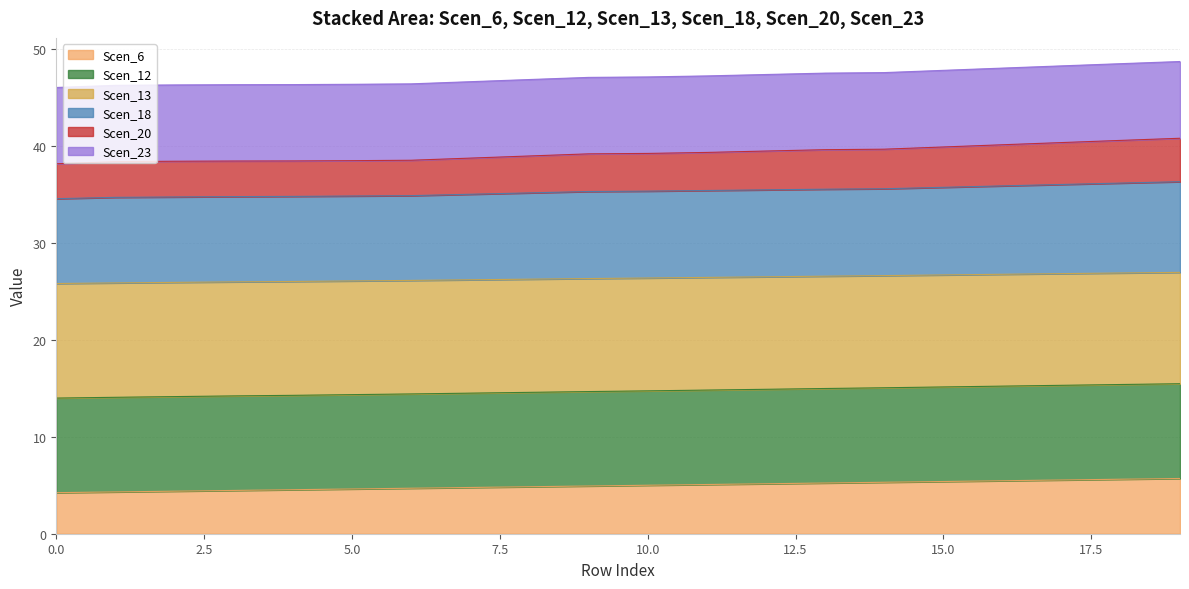

What is the highest value of the Scen_6 series?

5.7